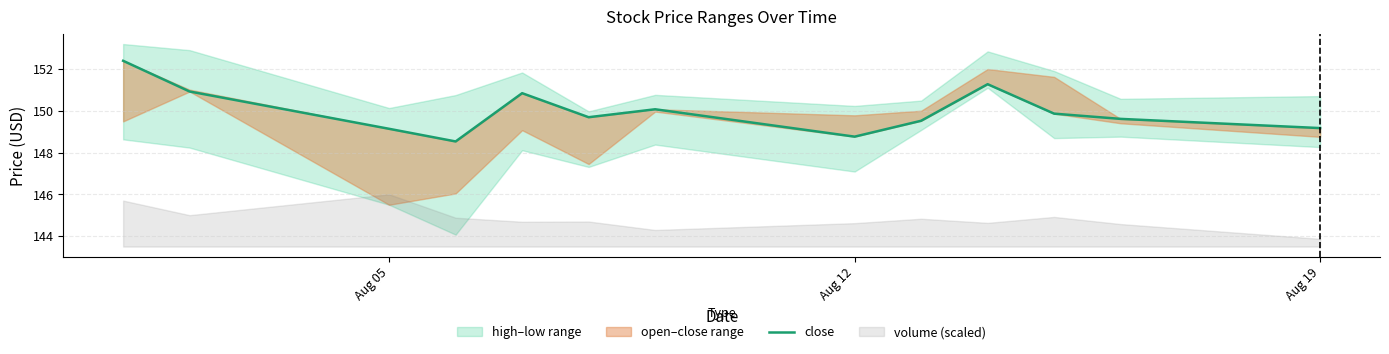

What is the value of the 13th point from the left?

149.2